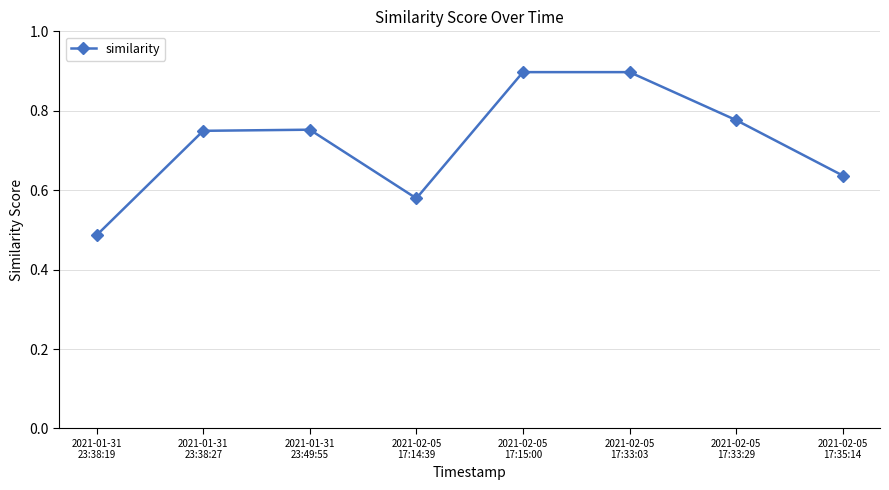

What is the greatest value displayed?

0.9